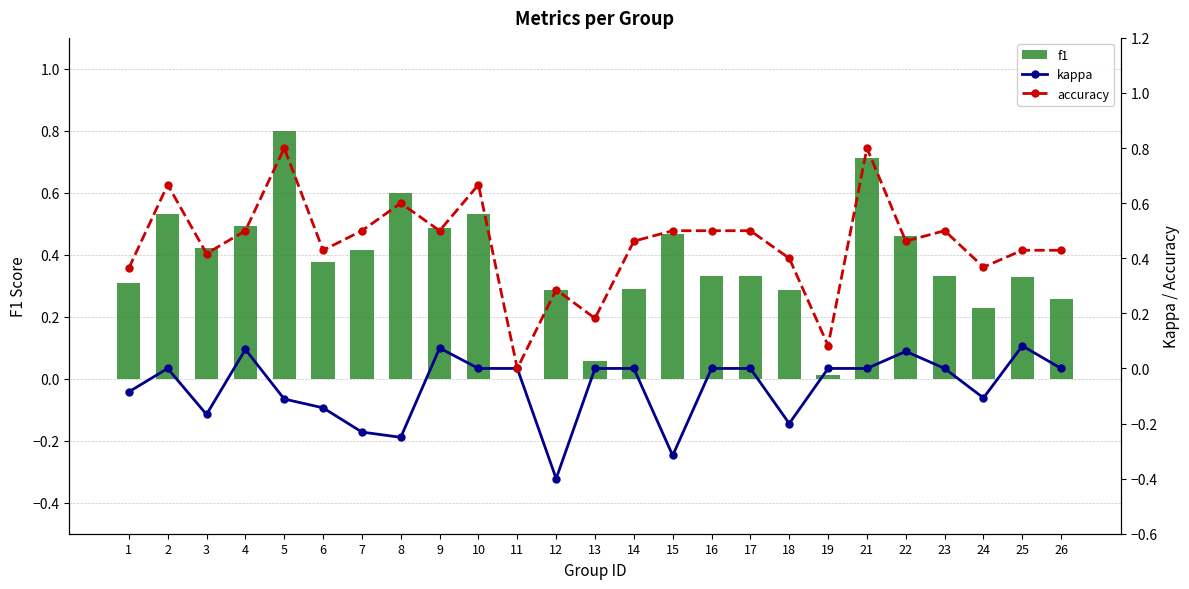

What is the difference between the maximum and second lowest values in the accuracy series?

0.7